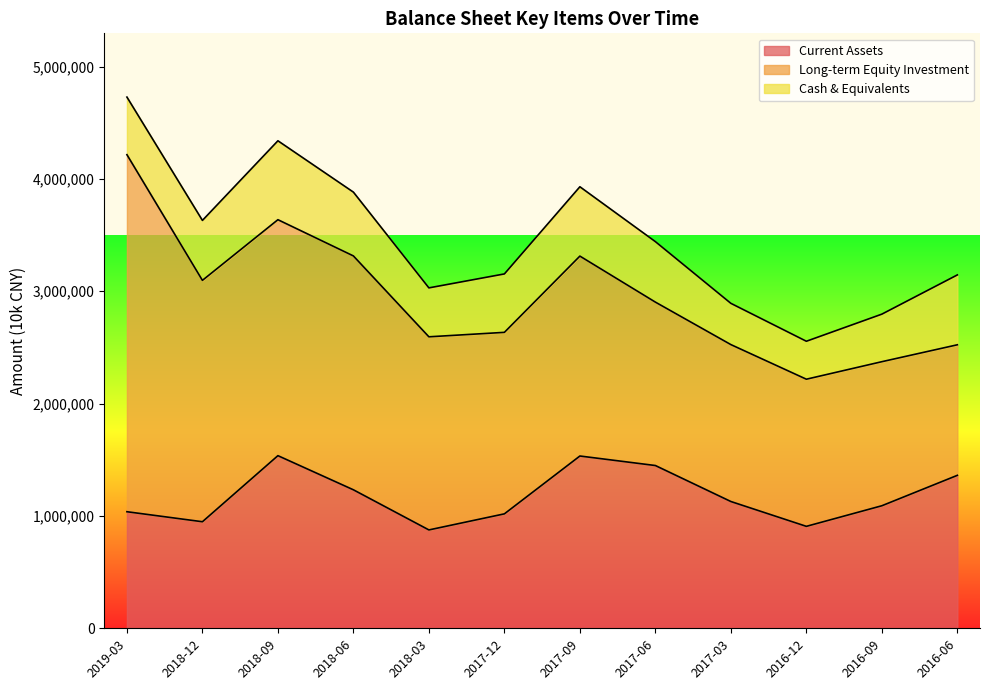

What is the label of the 10th point from the right?

2018-09